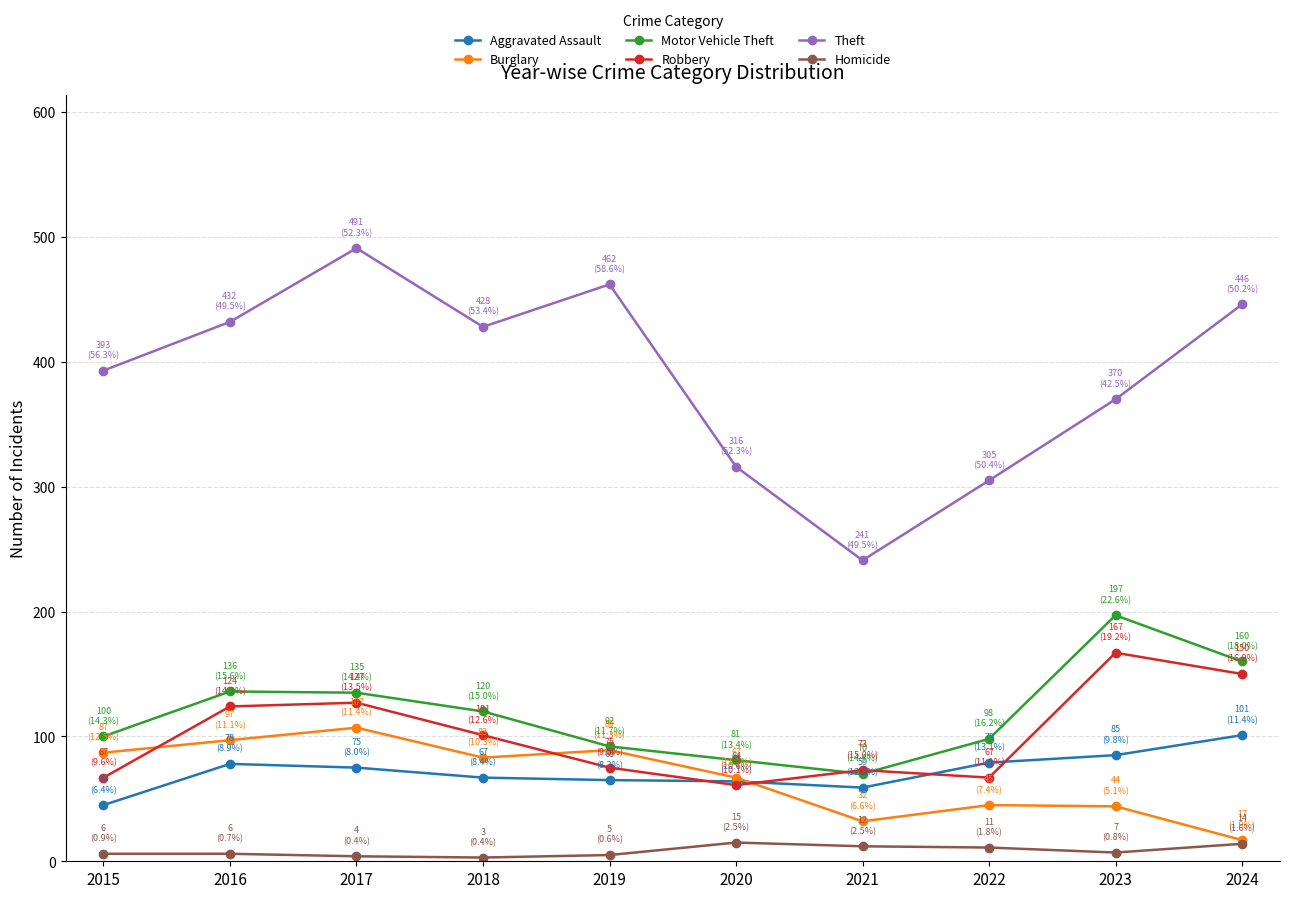

What is the approximate value of Homicide at 2024, to the nearest 10?

10